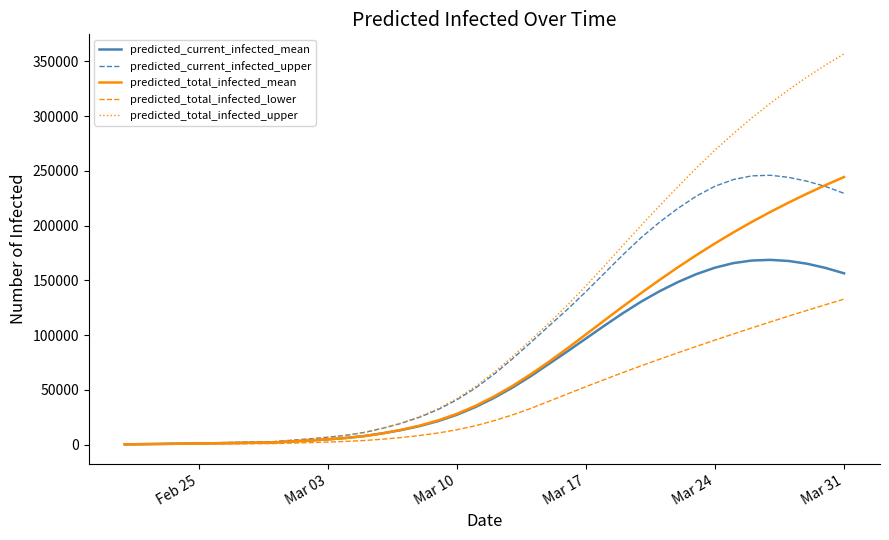

Which series has the largest total across all categories?

predicted_total_infected_upper